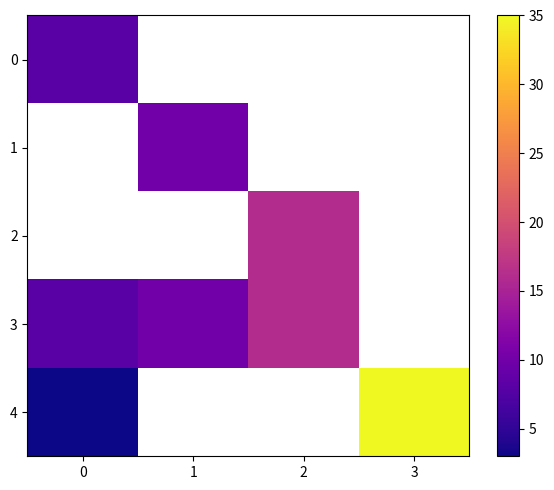

What is the spread (max minus min) of values at 0?

5.0